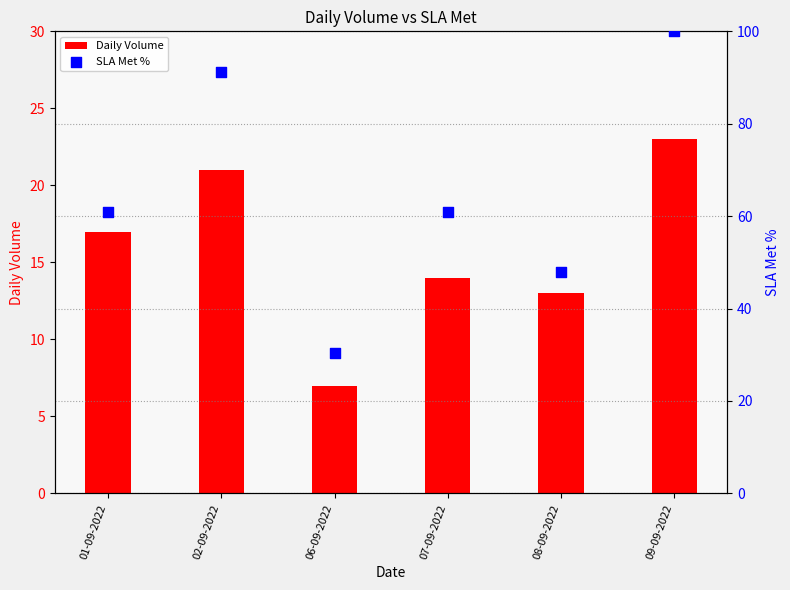

What are all the series names shown in the legend?

Daily Volume, SLA Met %